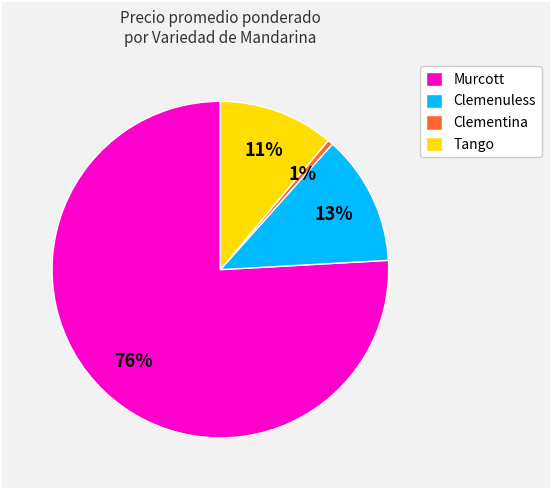

To the nearest percent, what is the combined percentage of Tango and Clemenuless?

24%